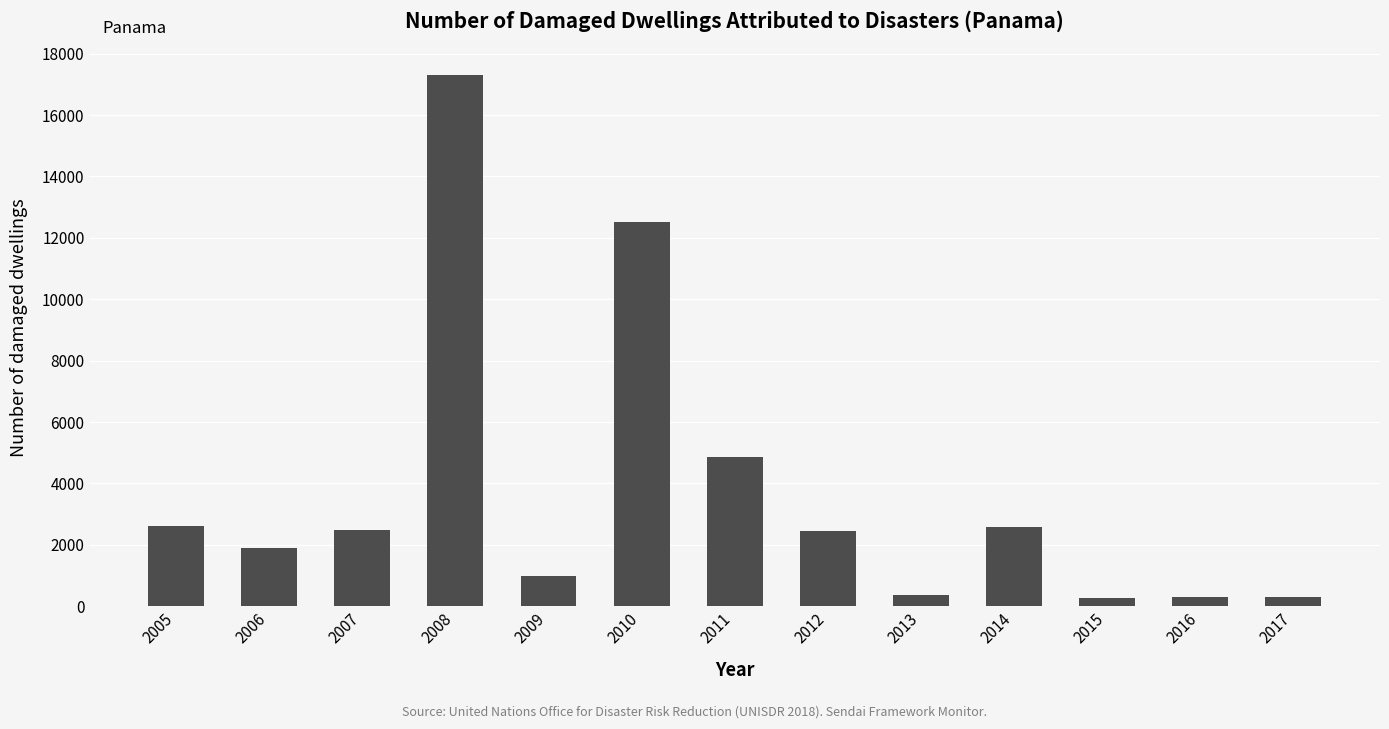

True or false: the data shows 17312 at 2008.

True